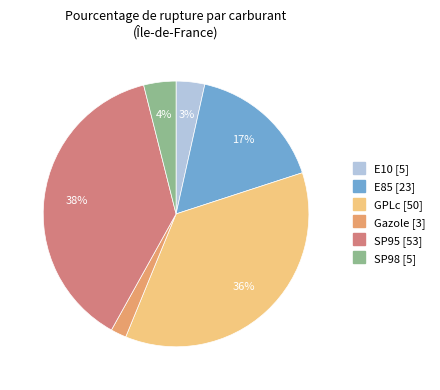

Is the sum of SP95 and E10 greater than half?

No